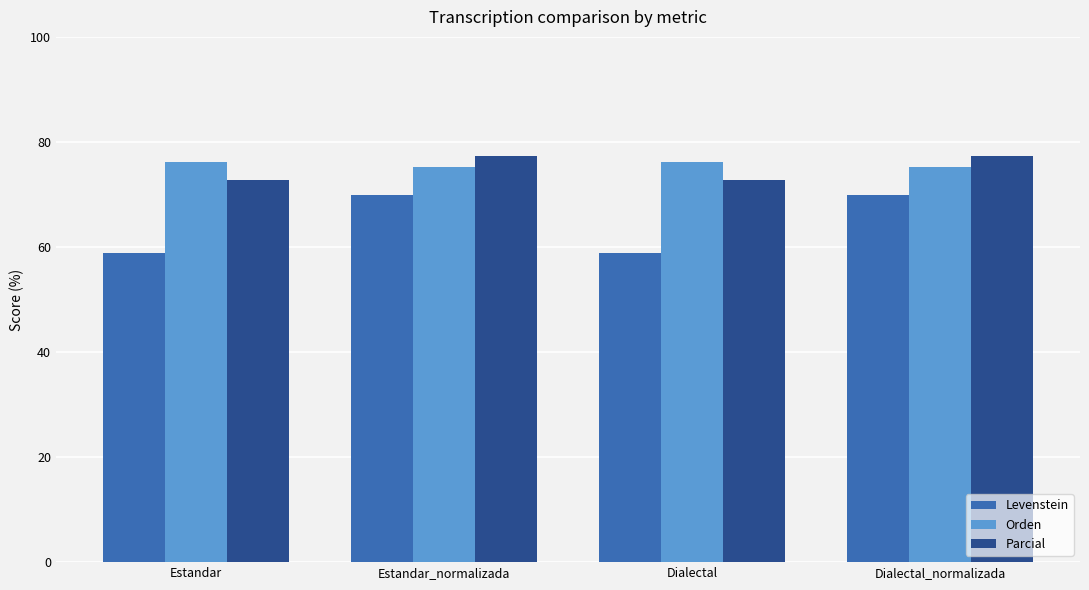

Is it true that Levenstein equals 58.9 at Estandar?

True